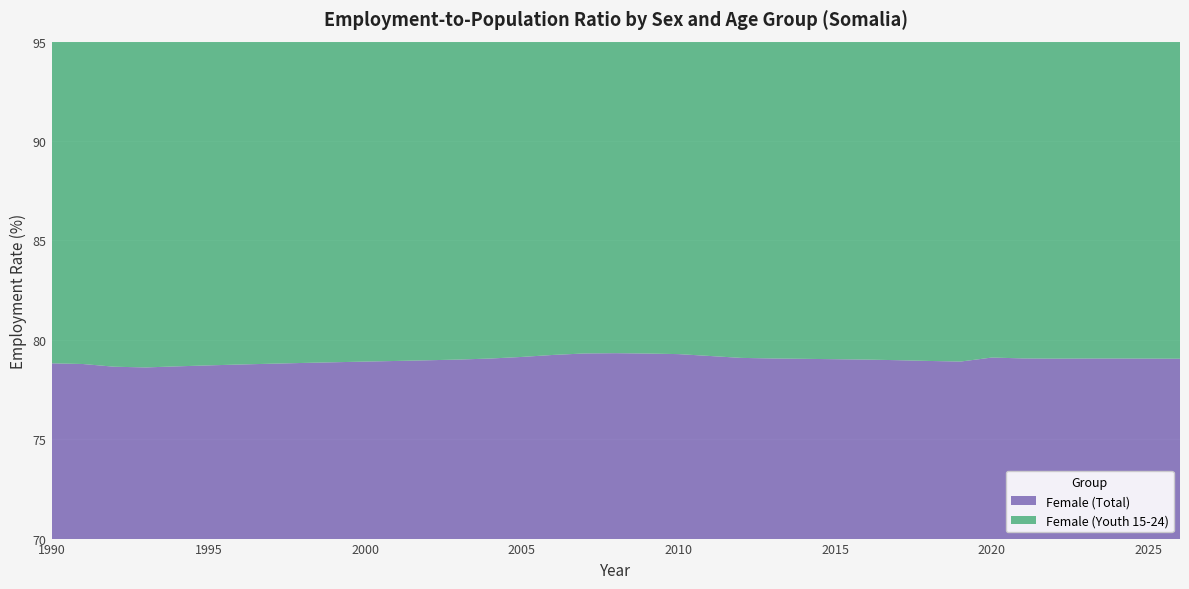

Reading left to right, what are all the values shown in this chart?

Female (Total): 1990=78.8	1991=78.8	1992=78.6	1993=78.6	1994=78.7	1995=78.7	1996=78.8	1997=78.8	1998=78.8	1999=78.9	2000=78.9	2001=78.9	2002=79.0	2003=79.0	2004=79.1	2005=79.1	2006=79.2	2007=79.3	2008=79.3	2009=79.3	2010=79.3	2011=79.2	2012=79.1	2013=79.1	2014=79.0	2015=79.0	2016=79.0	2017=79.0	2018=78.9	2019=78.9	2020=79.1	2021=79.1	2022=79.1	2023=79.1	2024=79.1	2025=79.1	2026=79.0
Female (Youth 15-24): 1990=88.1	1991=88.2	1992=88.4	1993=88.5	1994=88.5	1995=88.6	1996=88.7	1997=88.7	1998=88.8	1999=88.8	2000=88.8	2001=88.9	2002=89.0	2003=89.0	2004=89.0	2005=89.1	2006=89.2	2007=89.2	2008=89.2	2009=89.2	2010=89.2	2011=89.1	2012=89.0	2013=89.0	2014=89.0	2015=88.9	2016=88.8	2017=88.8	2018=88.8	2019=88.7	2020=88.9	2021=88.8	2022=88.8	2023=88.8	2024=88.7	2025=88.7	2026=88.6